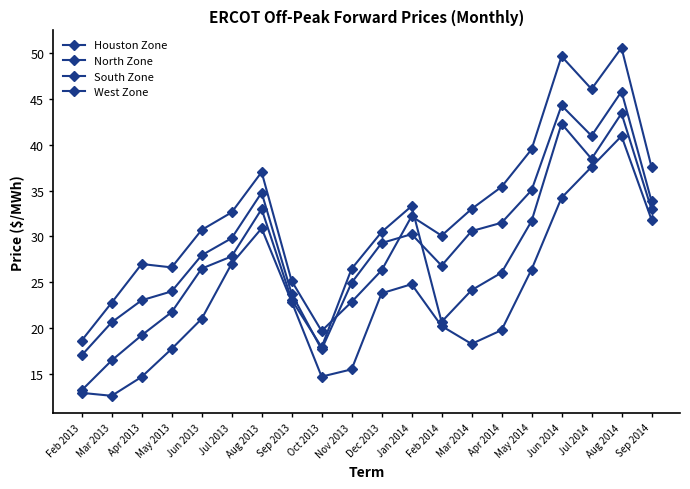

What is the highest value of the North Zone series?

45.8